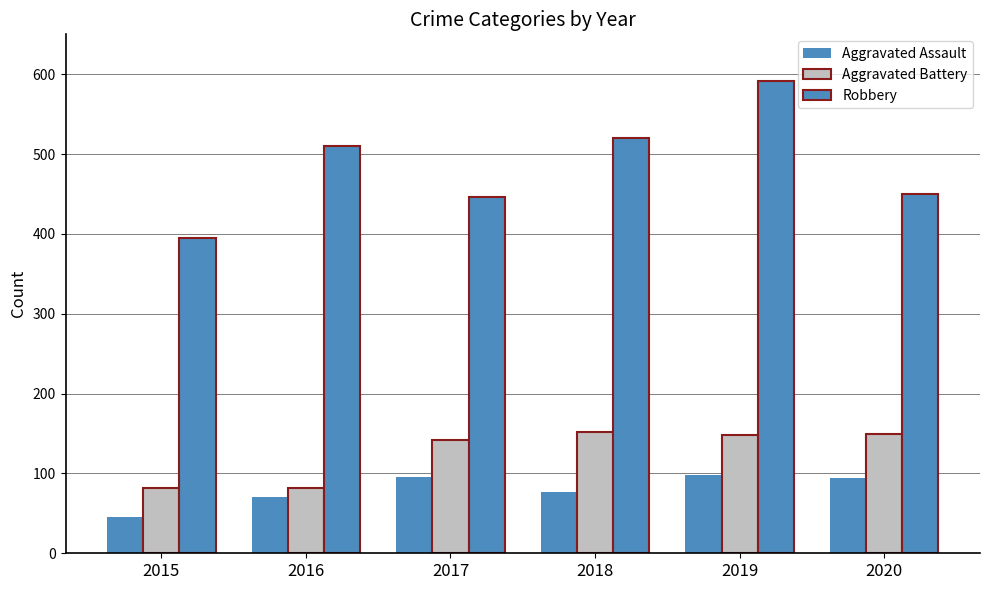

Does the chart contain any negative values?

No